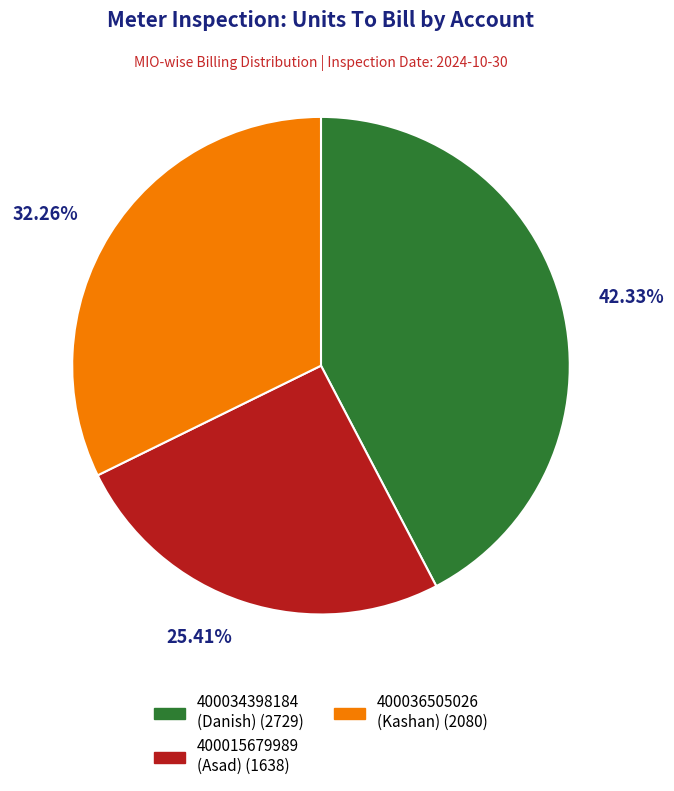

To the nearest percent, what portion does 400036505026 represent?

32%